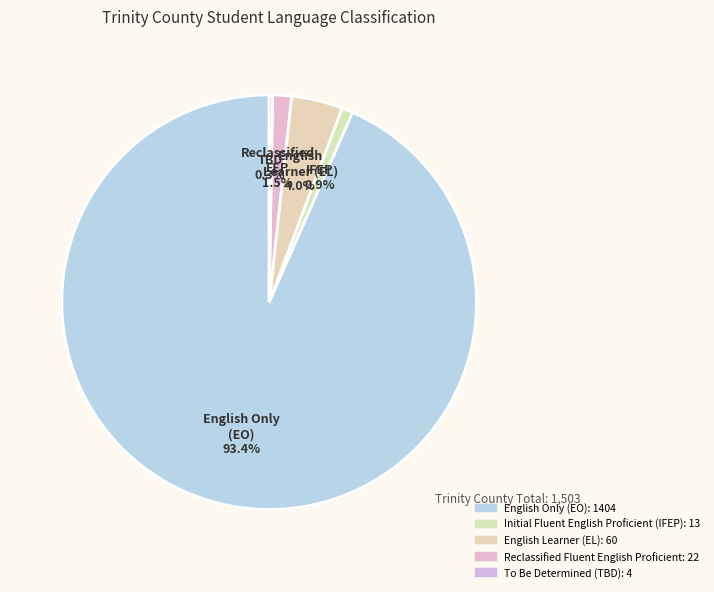

Which slice is the largest?

English Only (EO)